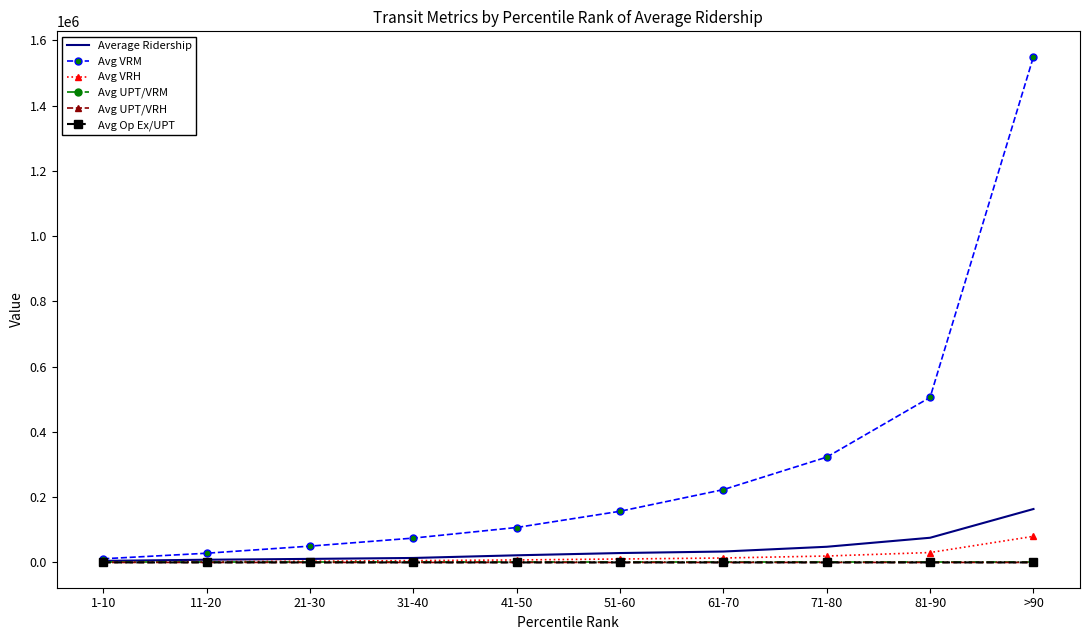

What is the difference between the highest and lowest values at 1-10?

11156.2